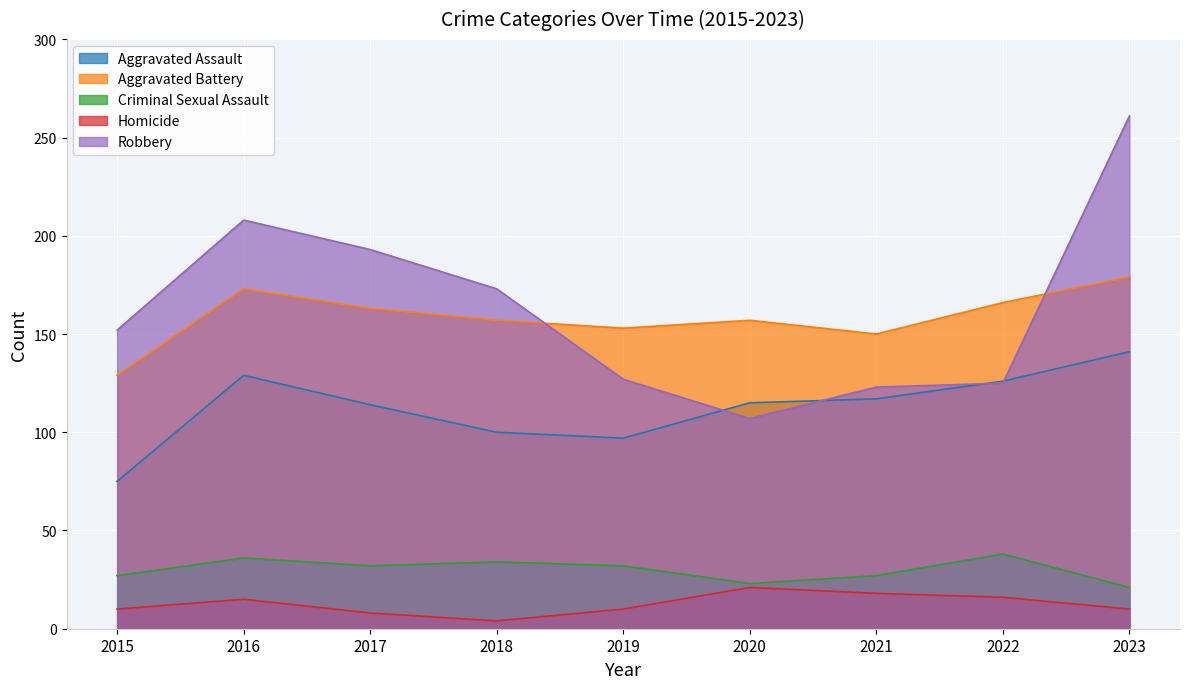

Does the chart display data point markers on the line(s)?

No